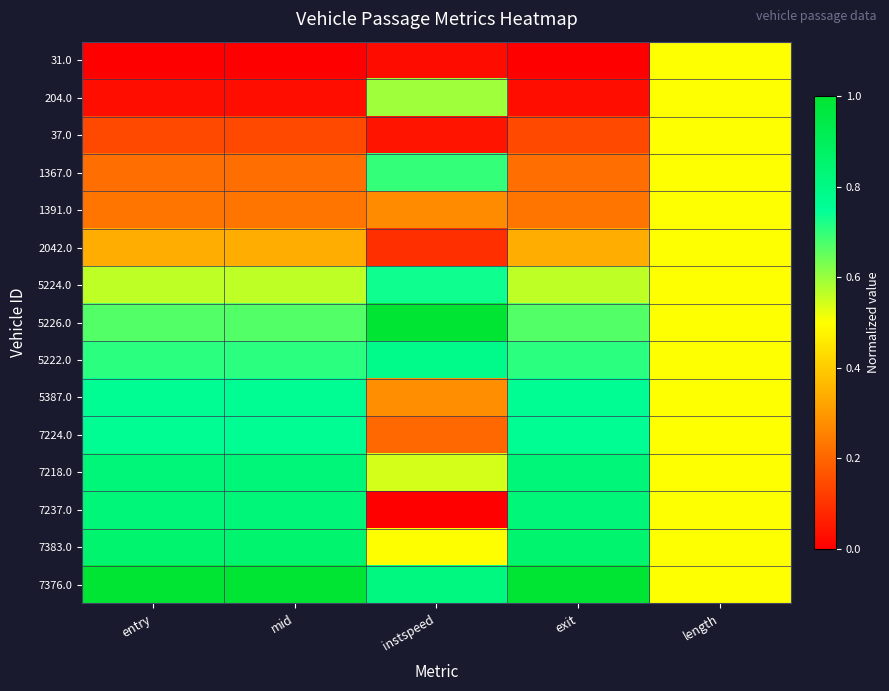

Which label corresponds to the smallest value in the chart?

entry